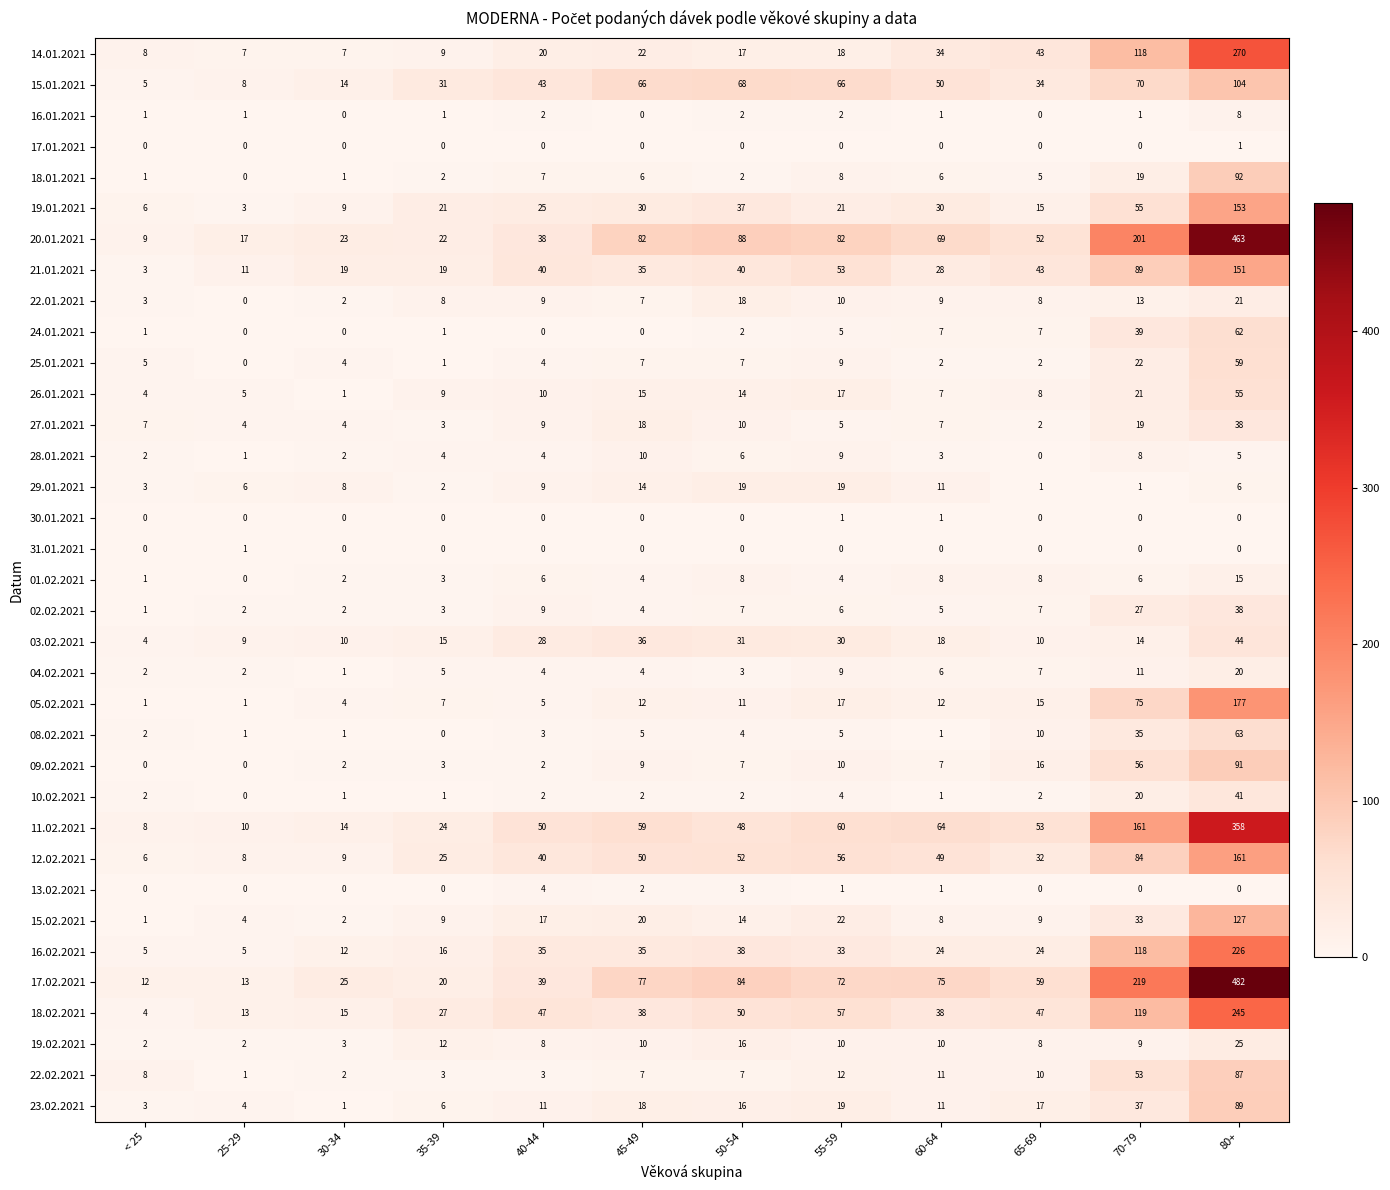

True or false: 05.02.2021 has a value of 3 at 50-54.

False